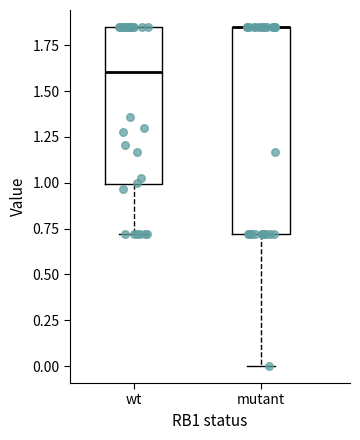

Reading left to right, transcribe this box plot: for each box, give where its median line is, the range the box spans, and where its two whiskers end, as read against the y-axis. The values are not printed on the chart, so give them approximately, as read against the axis.

wt: median 1.60, box 1.00 to 1.85, whiskers 0.70 to 1.85
mutant: median 1.85 (drawn on the box's upper edge), box 0.70 to 1.85, whiskers 0.00 to 1.85